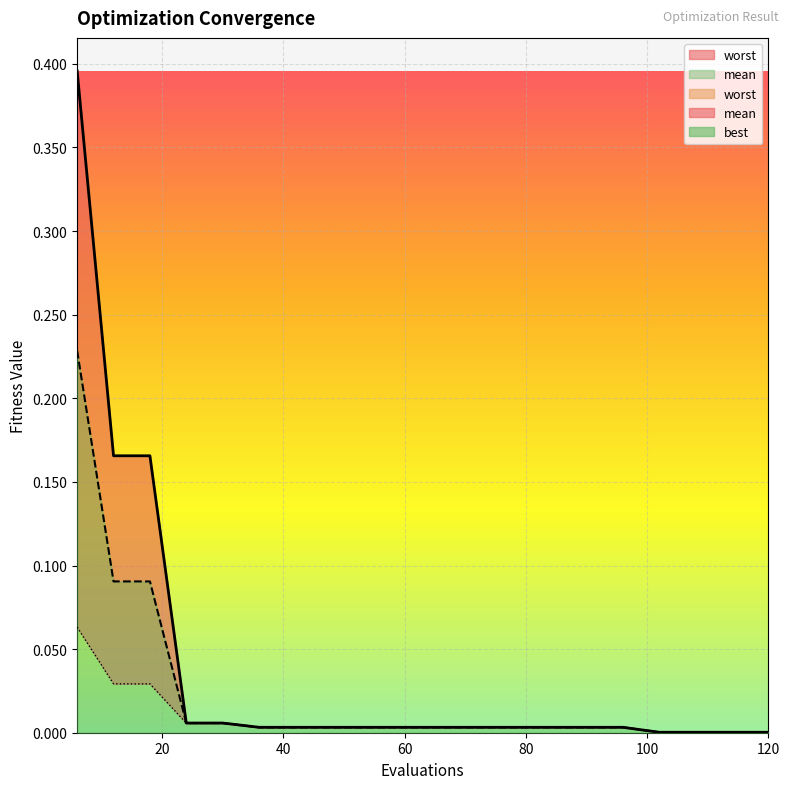

True or false: best and worst intersect in this chart.

False